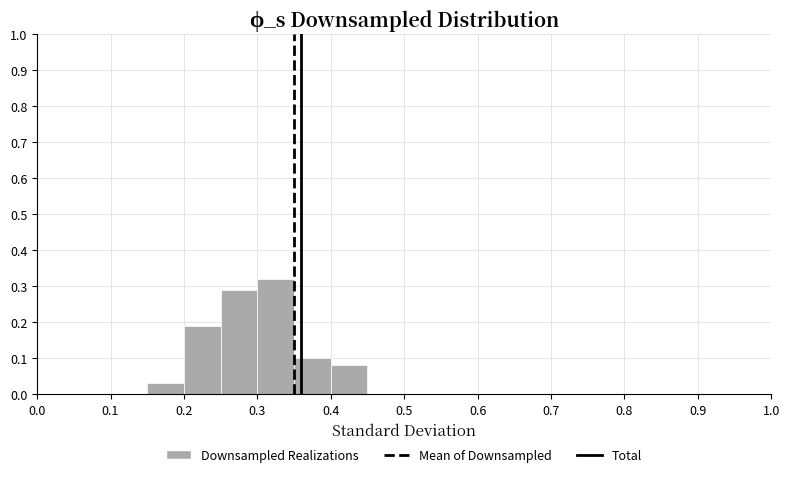

Reading left to right, transcribe this chart: for each bar, give the range it covers on the x-axis and its height. The values are not printed on the chart, so give them approximately, as read against the axis.

0.00 to 0.05: 0
0.05 to 0.10: 0
0.10 to 0.15: 0
0.15 to 0.20: 0.03
0.20 to 0.25: 0.19
0.25 to 0.30: 0.29
0.30 to 0.35: 0.32
0.35 to 0.40: 0.10
0.40 to 0.45: 0.08
0.45 to 0.50: 0
0.50 to 0.55: 0
0.55 to 0.60: 0
0.60 to 0.65: 0
0.65 to 0.70: 0
0.70 to 0.75: 0
0.75 to 0.80: 0
0.80 to 0.85: 0
0.85 to 0.90: 0
0.90 to 0.95: 0
0.95 to 1.00: 0